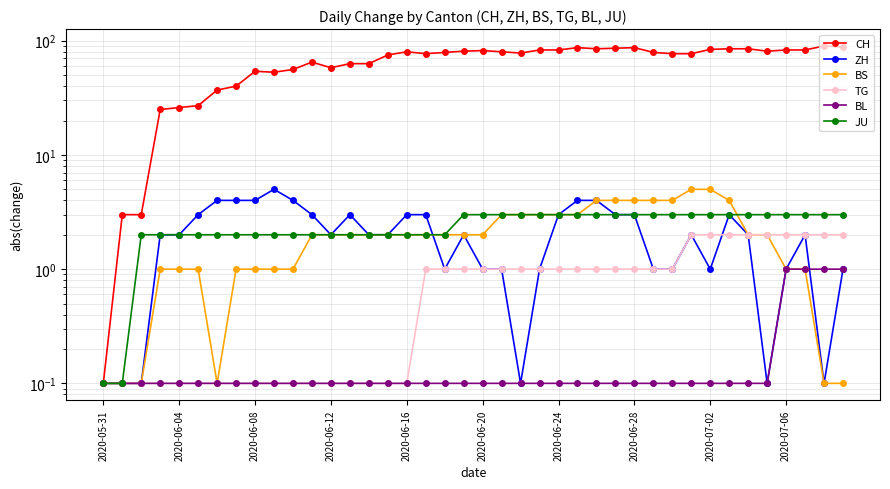

Is it true that BS equals 0.6 at 19?

False